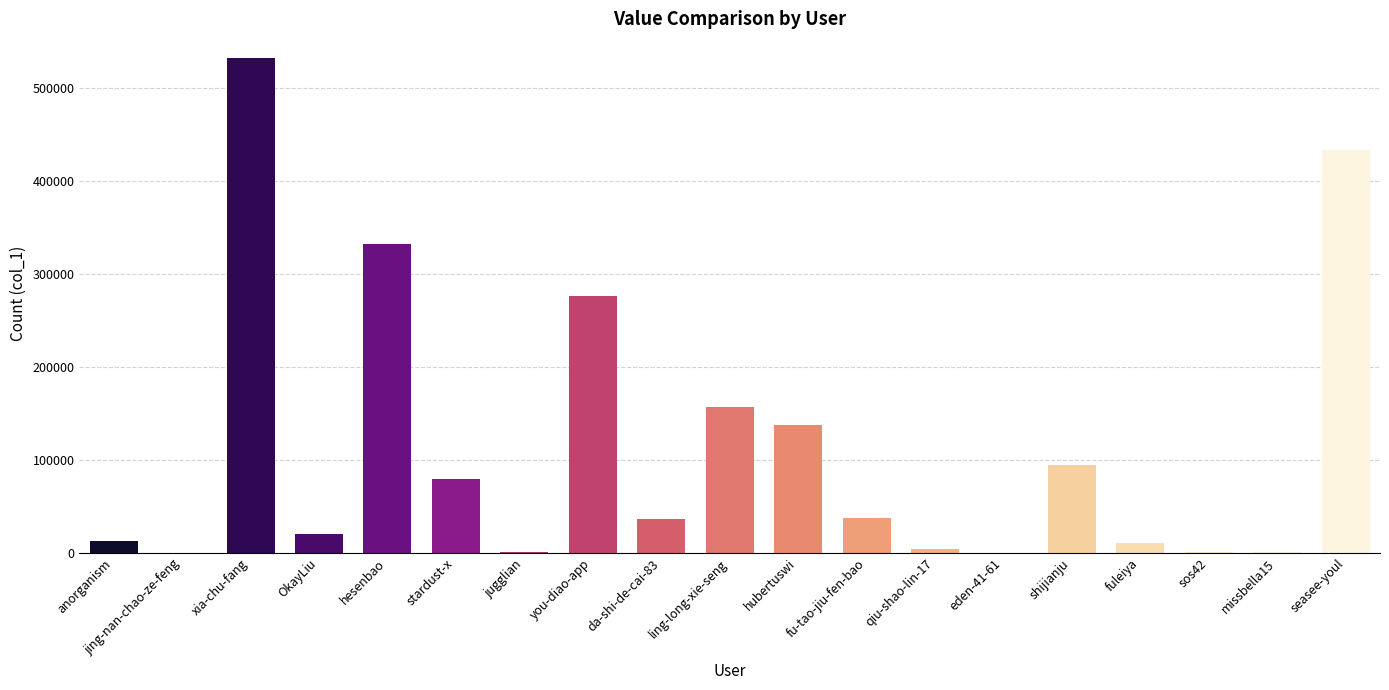

Between eden-41-61 and hubertuswi, which is larger?

hubertuswi